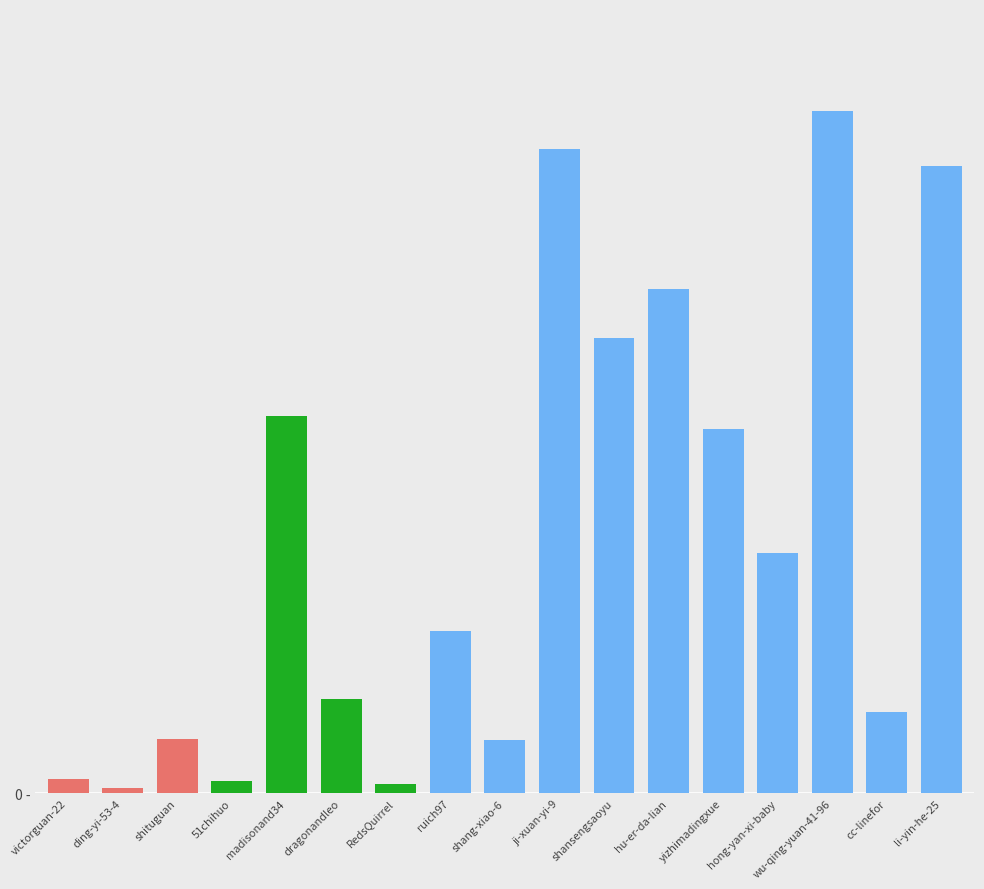

What position from the left is shang-xiao-6?

9